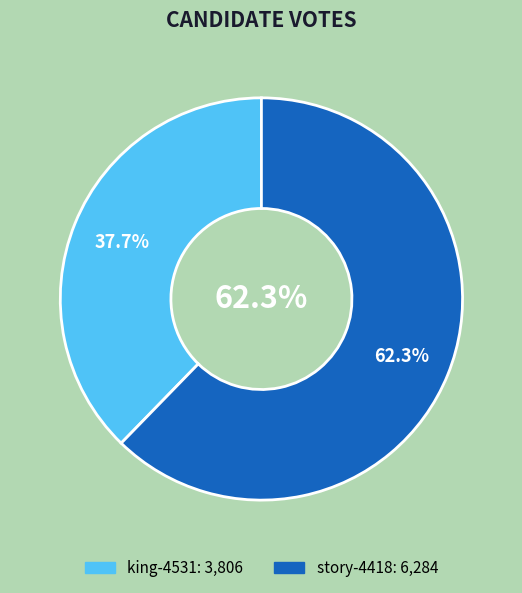

Rank the categories by value from lowest to highest.

king-4531, story-4418